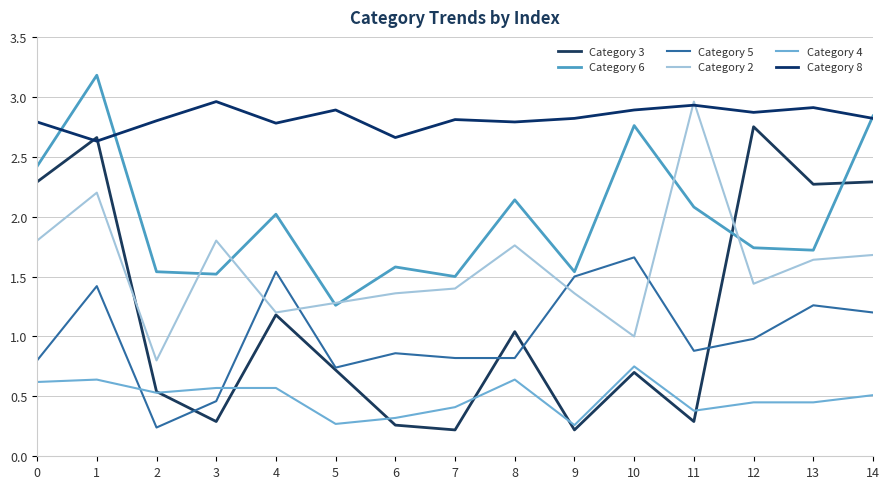

At which label is Category 2 closest to 1?

10